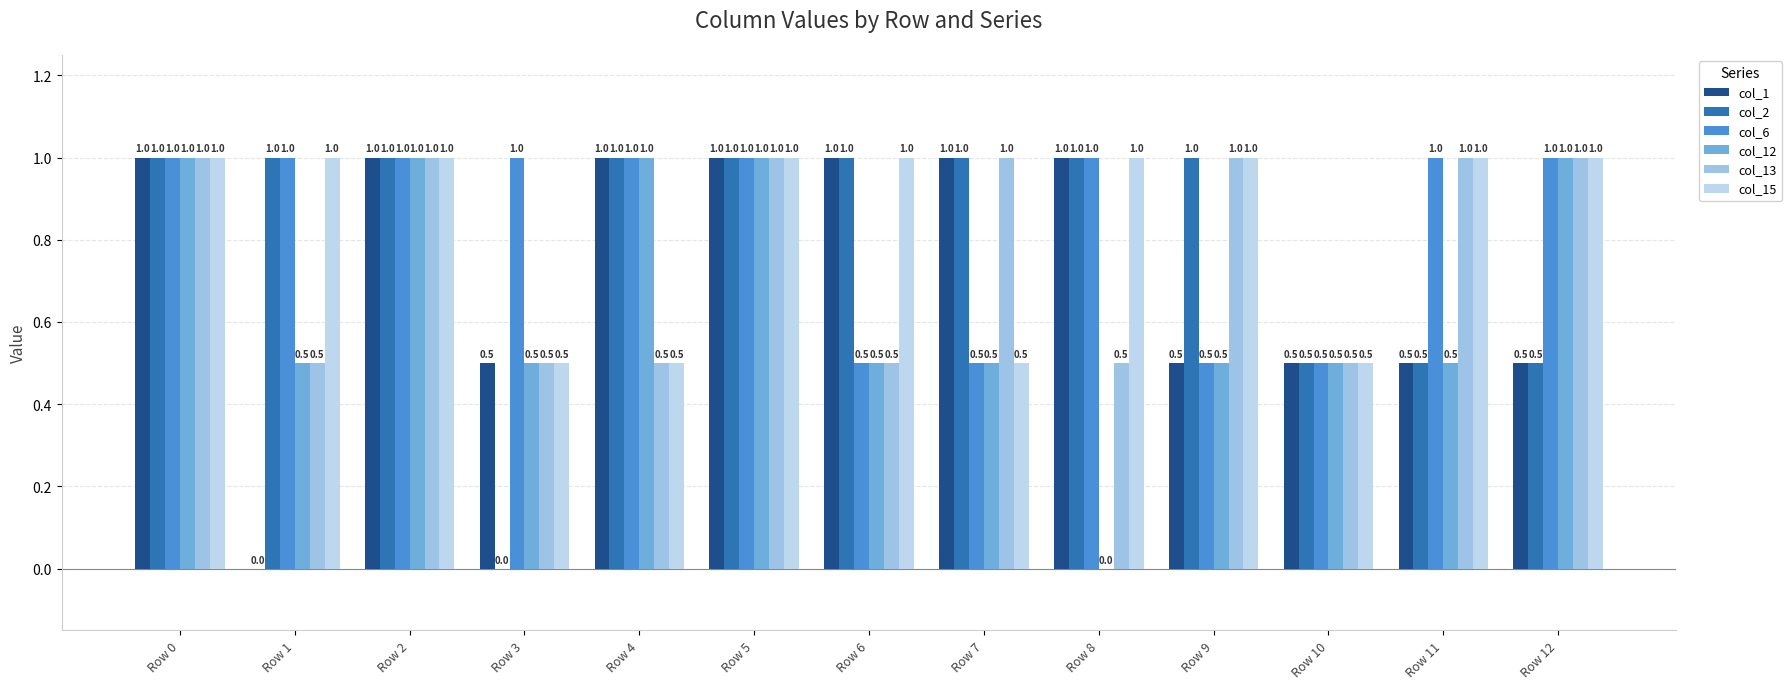

Reading left to right, extract all data points from this chart.

col_1: 1.0	0.0	1.0	0.5	1.0	1.0	1.0	1.0	1.0	0.5	0.5	0.5	0.5
col_2: 1.0	1.0	1.0	0.0	1.0	1.0	1.0	1.0	1.0	1.0	0.5	0.5	0.5
col_6: 1.0	1.0	1.0	1.0	1.0	1.0	0.5	0.5	1.0	0.5	0.5	1.0	1.0
col_12: 1.0	0.5	1.0	0.5	1.0	1.0	0.5	0.5	0.0	0.5	0.5	0.5	1.0
col_13: 1.0	0.5	1.0	0.5	0.5	1.0	0.5	1.0	0.5	1.0	0.5	1.0	1.0
col_15: 1.0	1.0	1.0	0.5	0.5	1.0	1.0	0.5	1.0	1.0	0.5	1.0	1.0